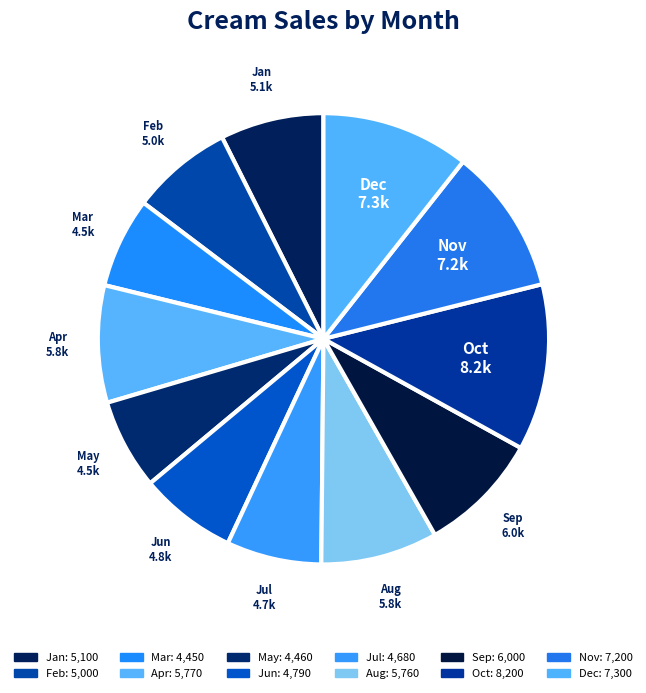

What is the change in value from May to Jul?

+220